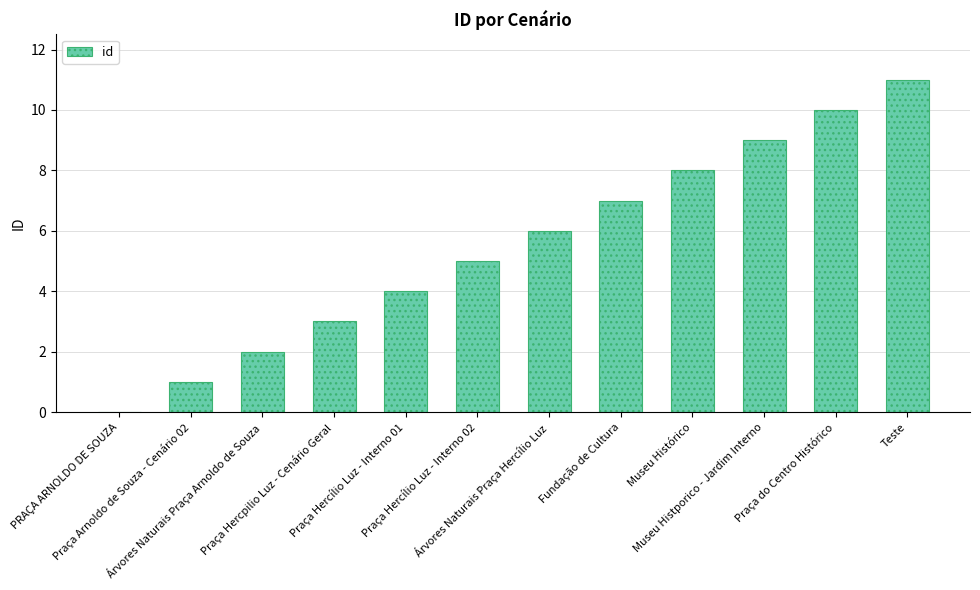

How many positive values are there?

11